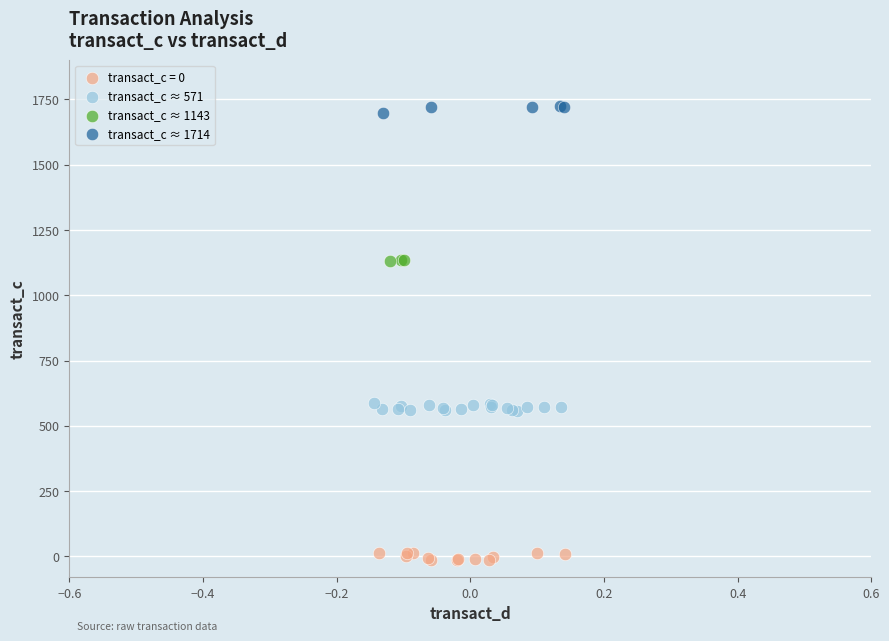

Which series reaches the minimum Y coordinate?

transact_c = 0